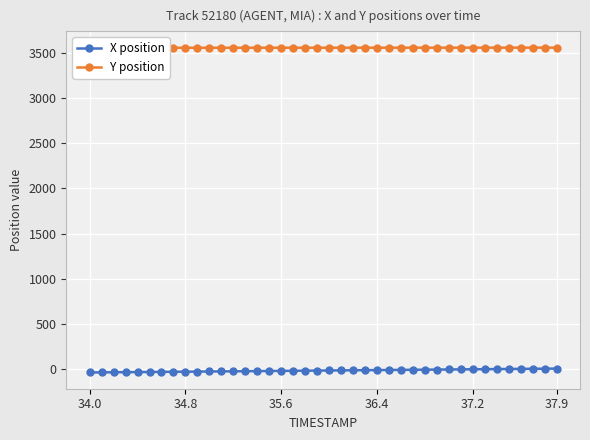

Rank the series by their maximum value, from lowest to highest.

X position, Y position